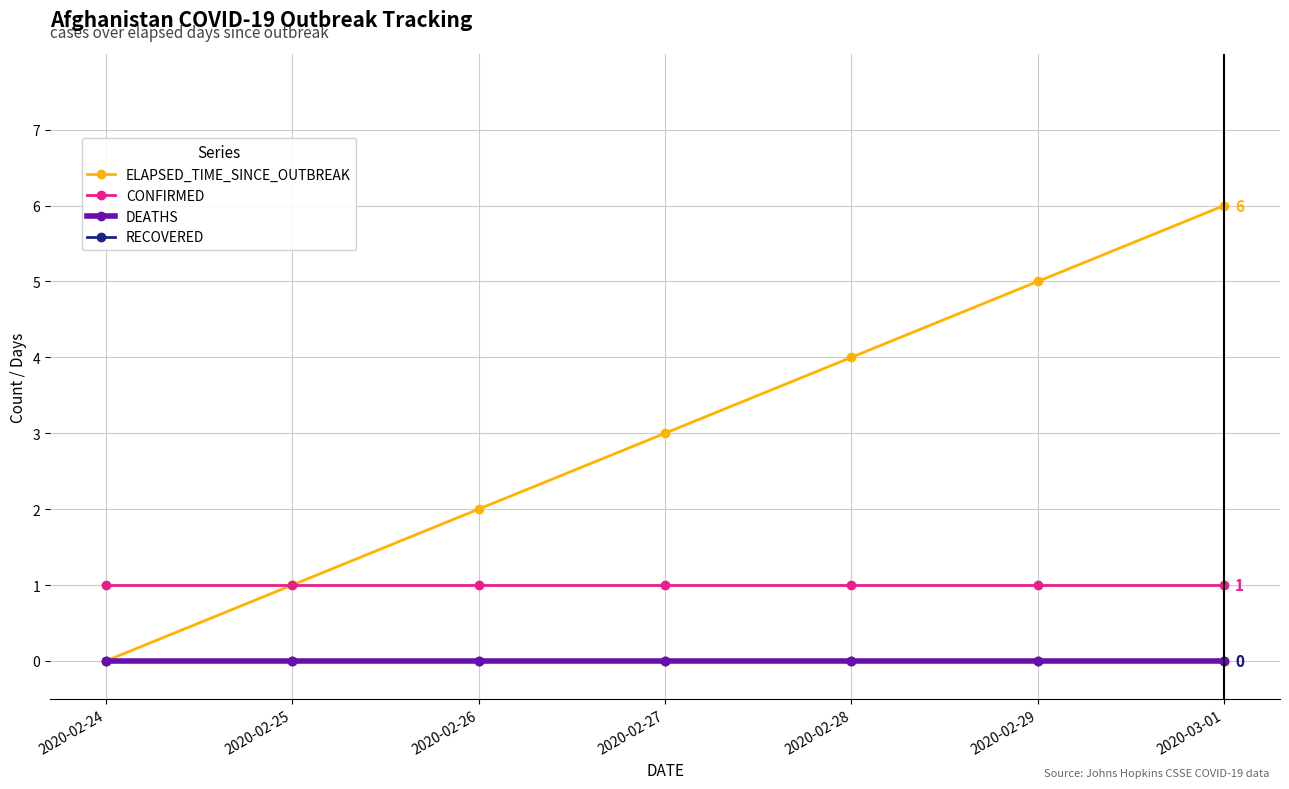

True or false: DEATHS has a value of 0 at 2020-02-25.

True